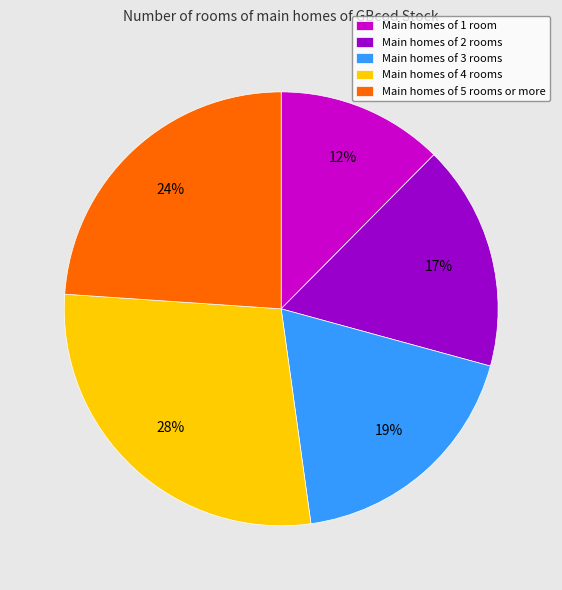

Combined, do Main homes of 5 rooms or more and Main homes of 3 rooms account for over 50%?

No